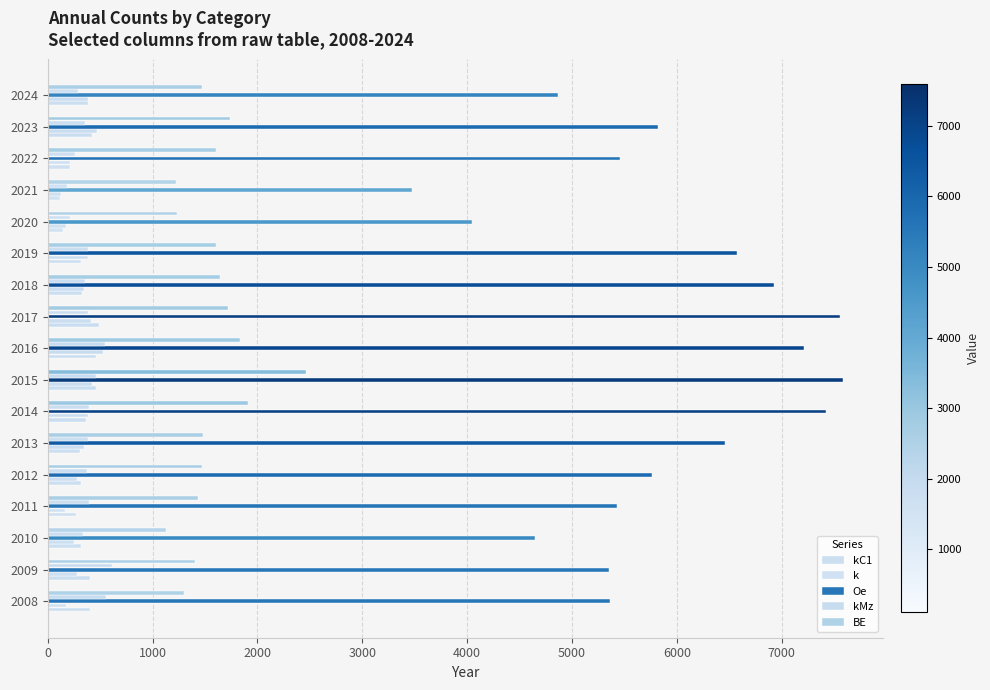

Which series has the widest spread of values?

Oe